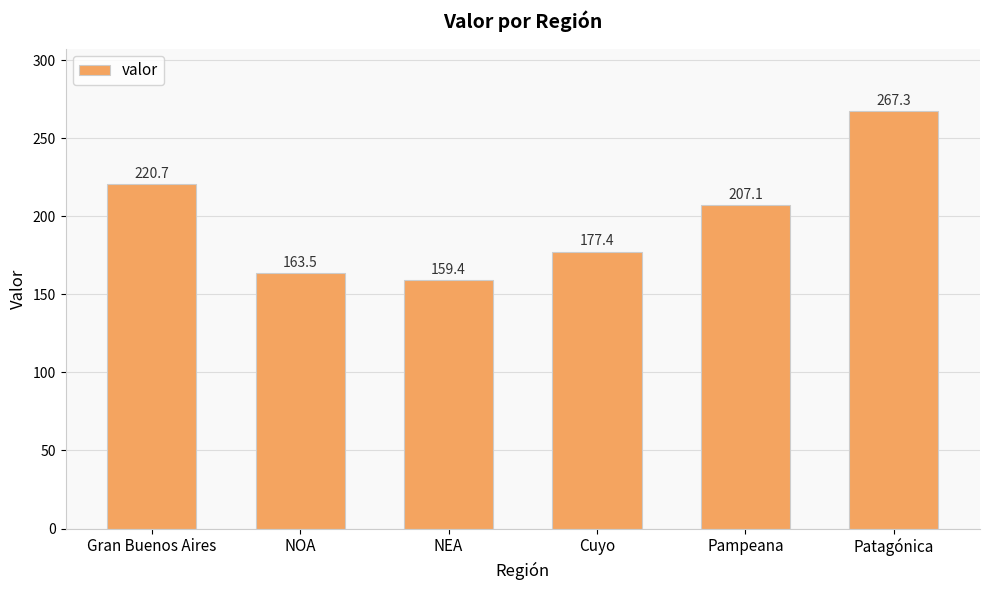

What is the difference between the values at Cuyo and Pampeana?

29.7